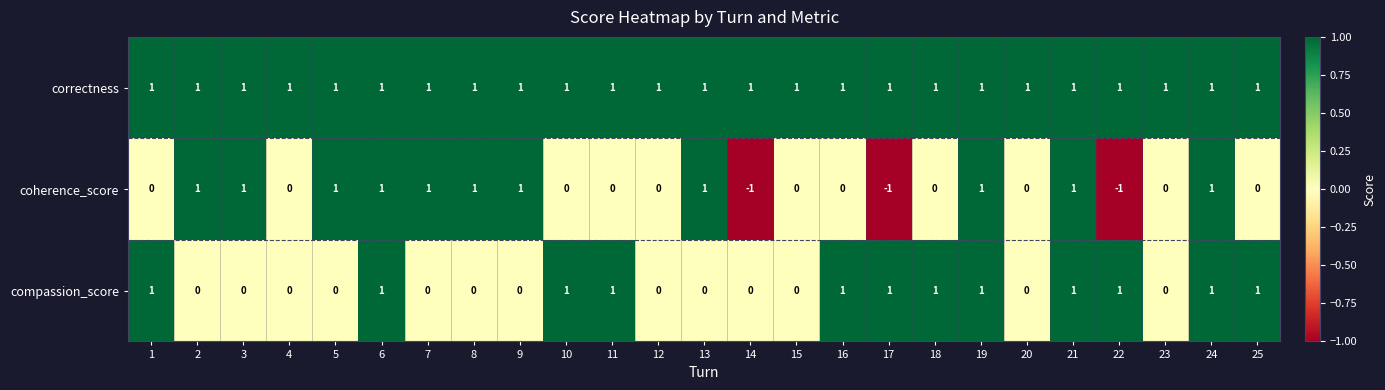

What is the sum of all correctness values?

25